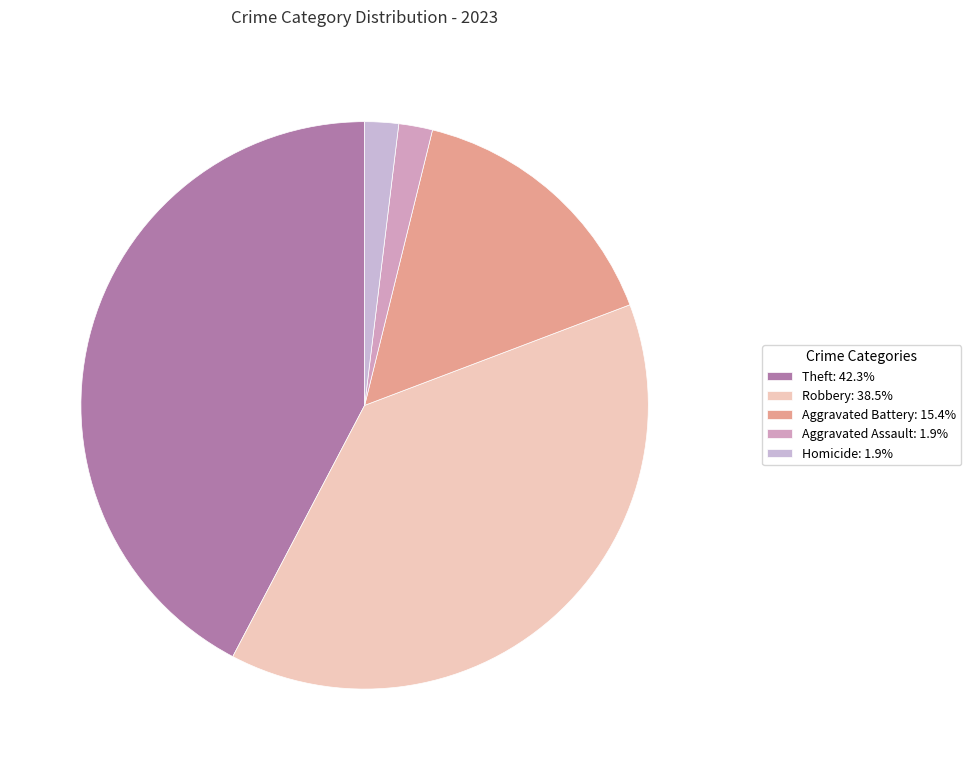

Count the number of slices in the pie.

5